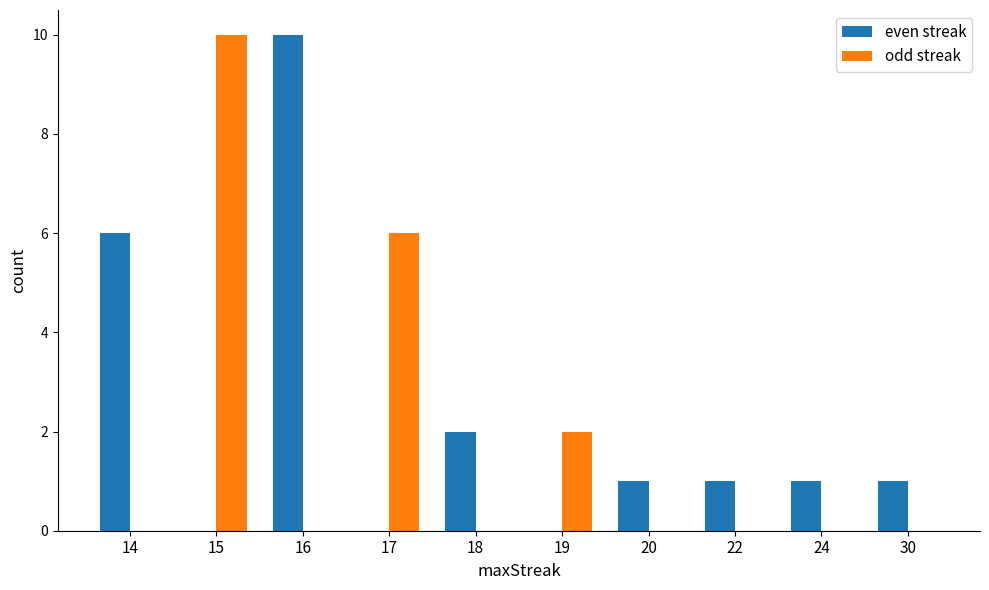

What is the greatest value displayed?

10